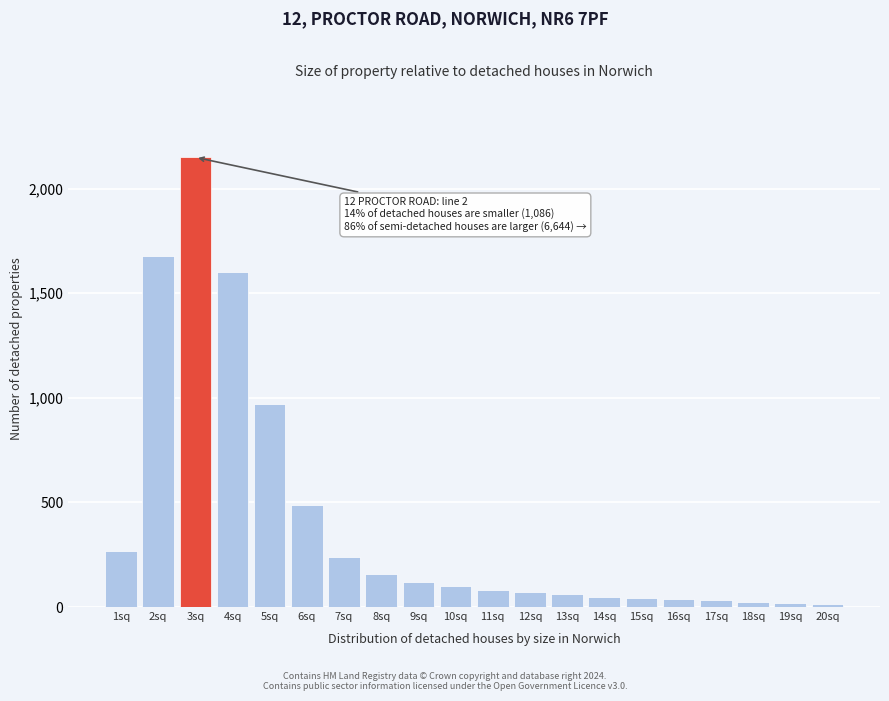

What is the label of the 10th bar from the left?

10sq